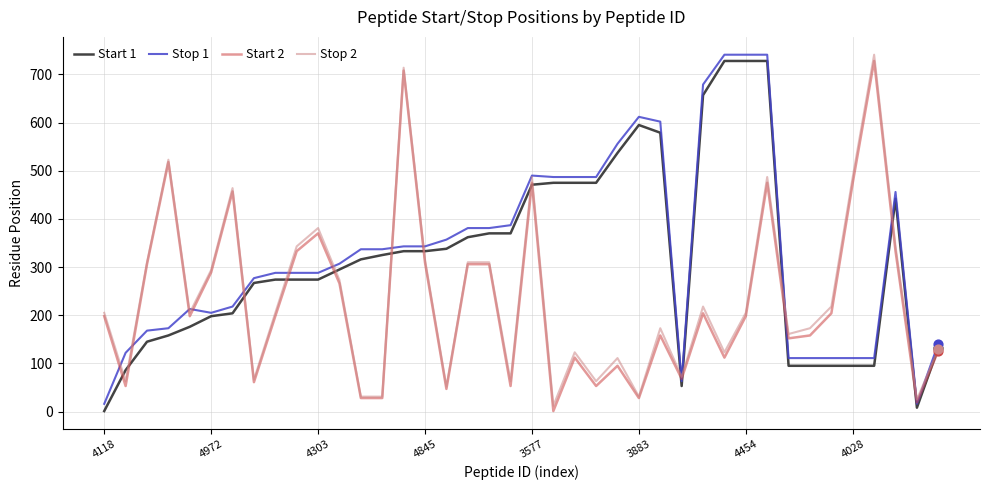

What is the maximum value shown in the chart?

741